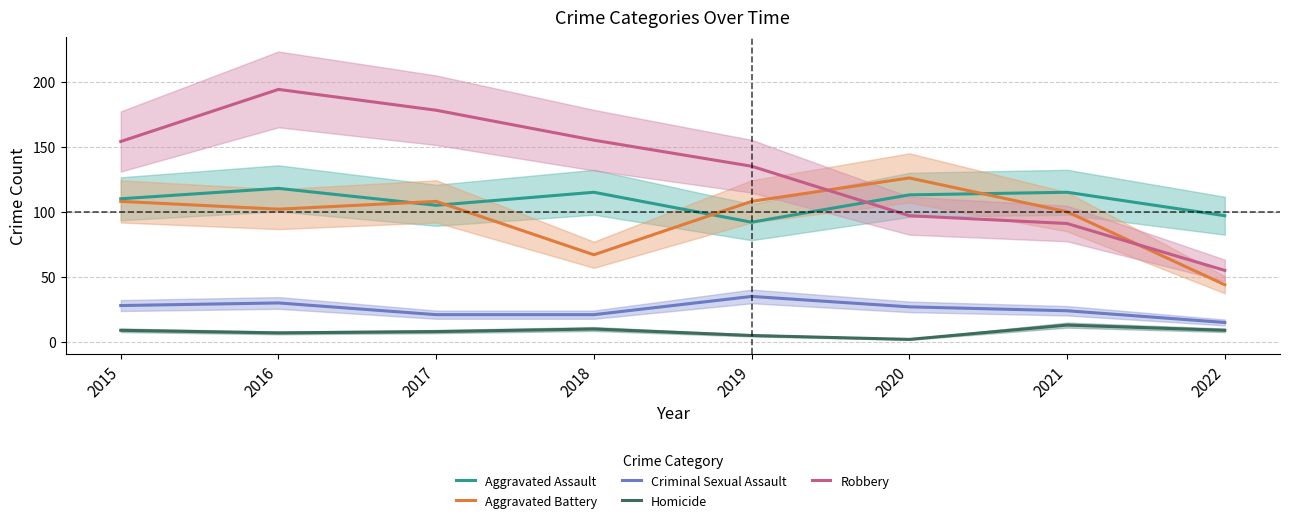

What is the maximum value shown in the chart?

194